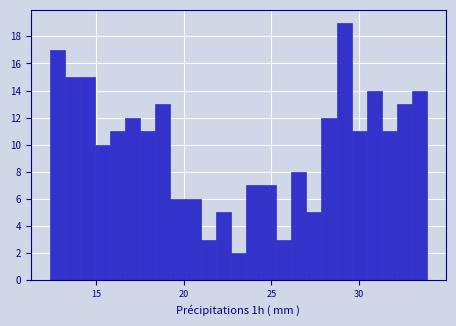

Around what value on the x-axis is the tallest bar? Give the approximate position of its centre, as read against the axis.

29.0